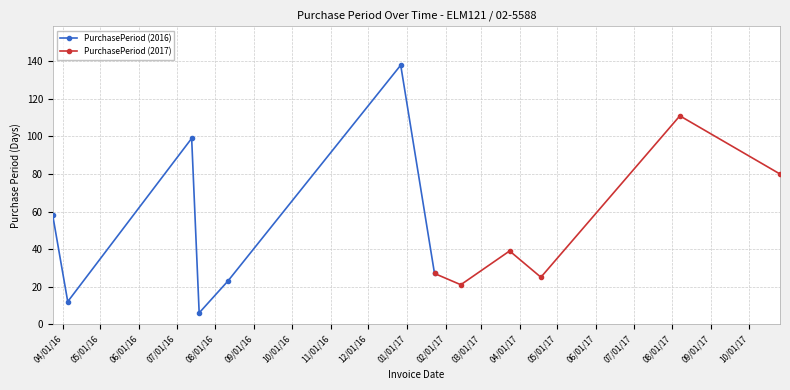

Where is the first local maximum?

2016-07-13